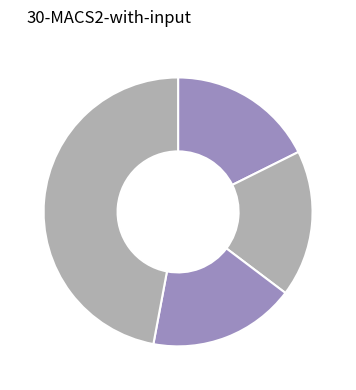

Count the number of slices in the pie.

4